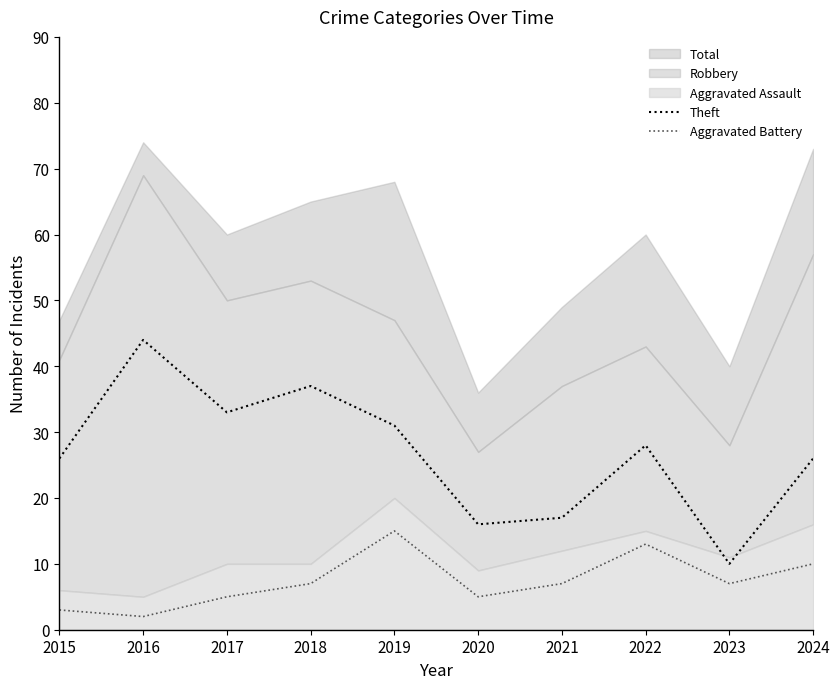

Is the value of Theft at 2015 greater than the value of Aggravated Battery at 2020?

Yes